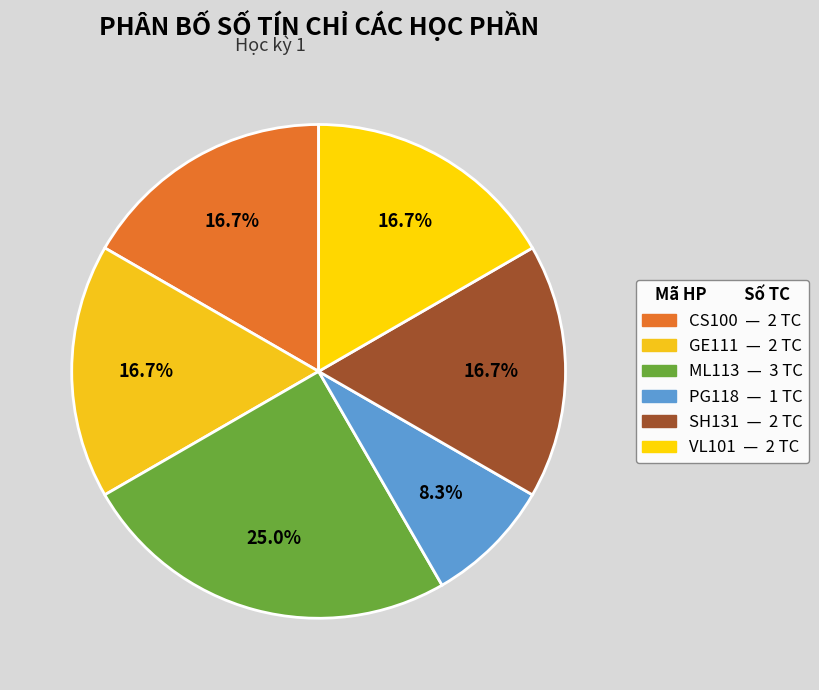

What percentage is the SH131 slice, to the nearest percent?

17%